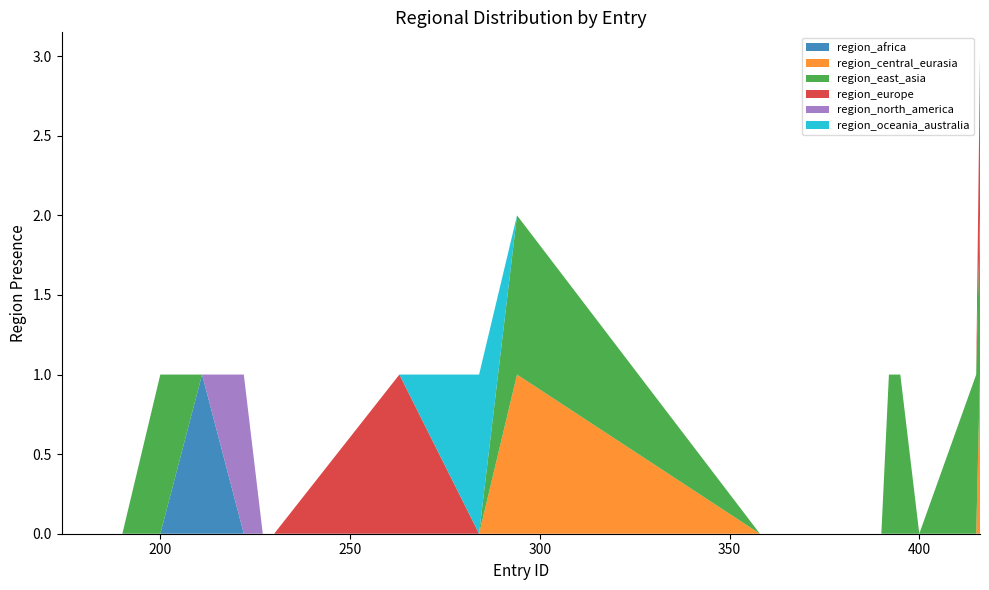

Reading left to right, what are all the values shown in this chart?

region_africa: 174=0	190=0	200=0	211=1	222=0	227=0	230=0	263=0	284=0	294=0	358=0	381=0	383=0	389=0	390=0	392=0	395=0	400=0	415=0	416=0
region_central_eurasia: 174=0	190=0	200=0	211=0	222=0	227=0	230=0	263=0	284=0	294=1	358=0	381=0	383=0	389=0	390=0	392=0	395=0	400=0	415=0	416=1
region_east_asia: 174=0	190=0	200=1	211=0	222=0	227=0	230=0	263=0	284=0	294=1	358=0	381=0	383=0	389=0	390=0	392=1	395=1	400=0	415=1	416=1
region_europe: 174=0	190=0	200=0	211=0	222=0	227=0	230=0	263=1	284=0	294=0	358=0	381=0	383=0	389=0	390=0	392=0	395=0	400=0	415=0	416=1
region_north_america: 174=0	190=0	200=0	211=0	222=1	227=0	230=0	263=0	284=0	294=0	358=0	381=0	383=0	389=0	390=0	392=0	395=0	400=0	415=0	416=0
region_oceania_australia: 174=0	190=0	200=0	211=0	222=0	227=0	230=0	263=0	284=1	294=0	358=0	381=0	383=0	389=0	390=0	392=0	395=0	400=0	415=0	416=0